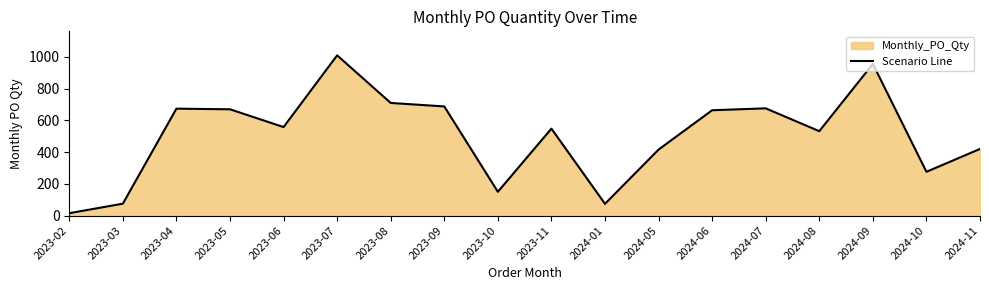

At which category does the chart reach its minimum across all series?

2023-02